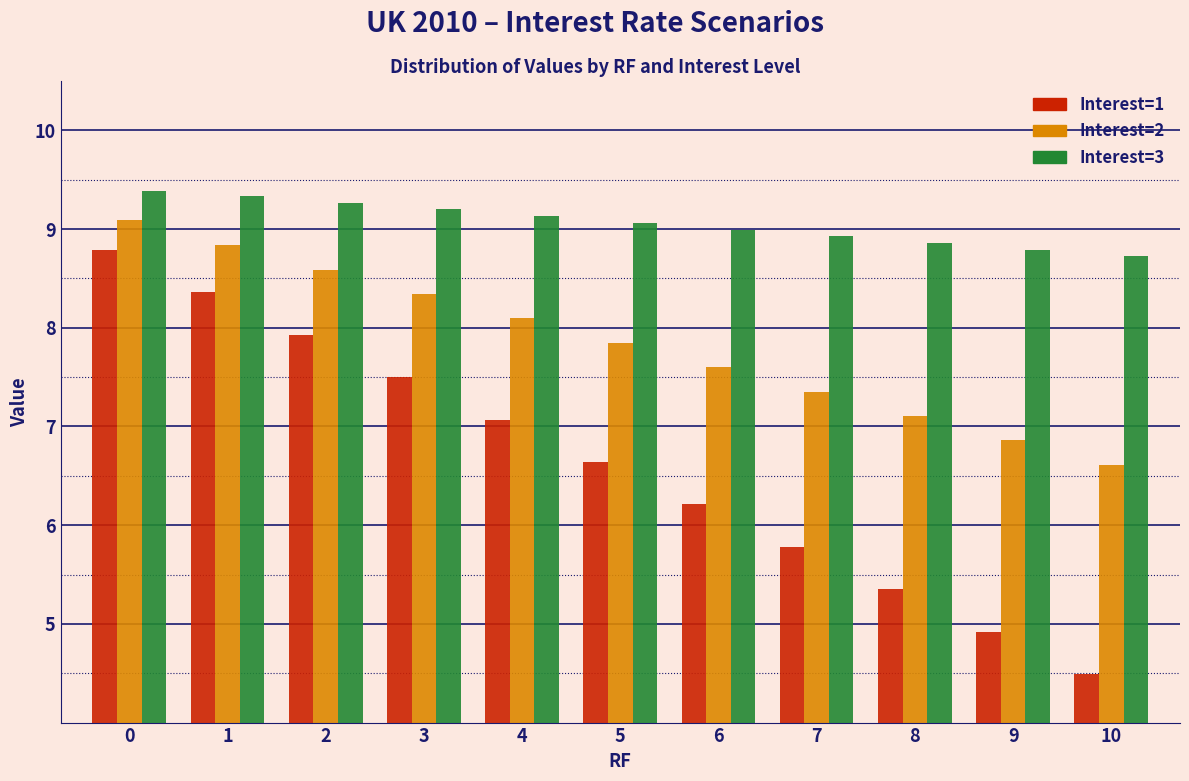

At which category does the chart reach its minimum across all series?

10